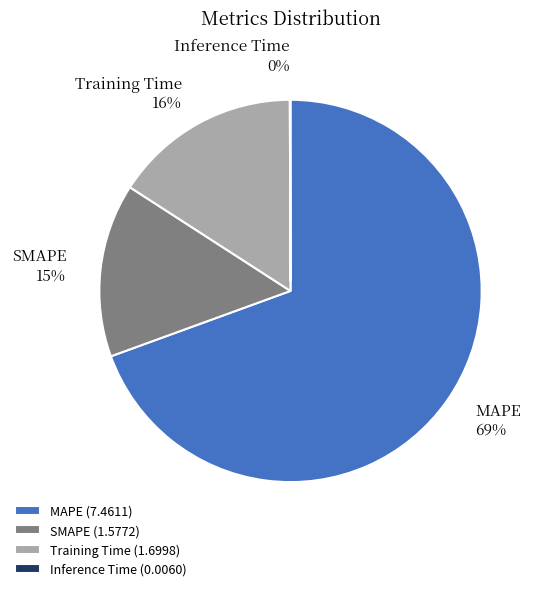

Does any single category account for the majority?

Yes